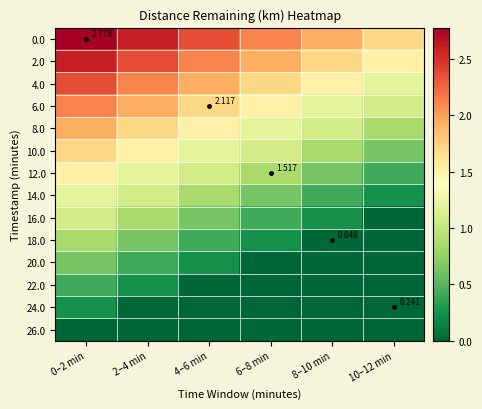

True or false: 14.0 has a value of 1.2 at 0–2 min.

True